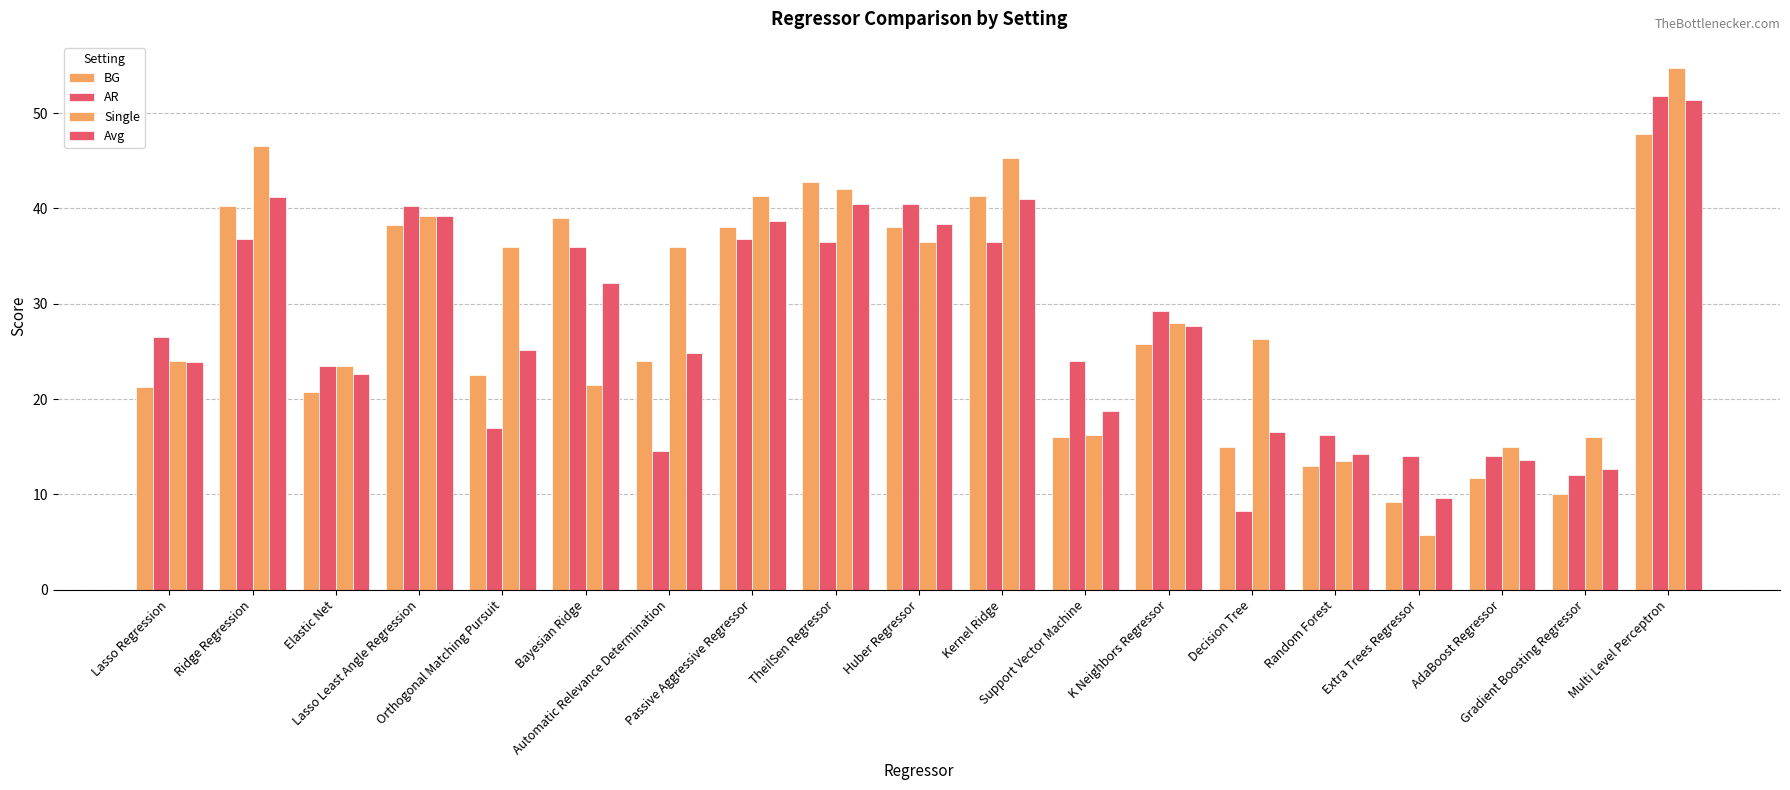

What is the difference between the AR values at Bayesian Ridge and Extra Trees Regressor?

22.0